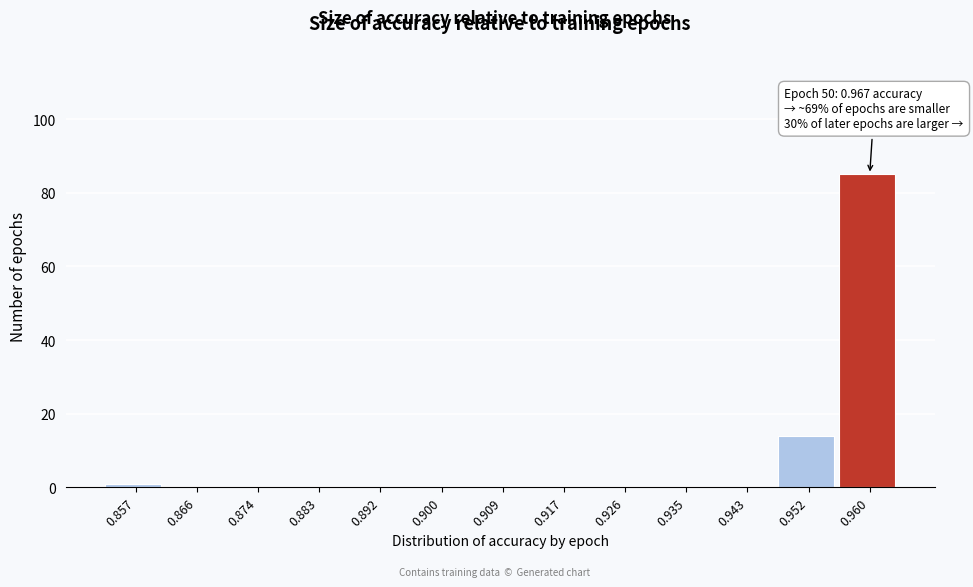

Reading right to left, extract all data points from this chart.

0.960=85	0.952=14	0.943=0	0.935=0	0.926=0	0.917=0	0.909=0	0.900=0	0.892=0	0.883=0	0.874=0	0.866=0	0.857=1